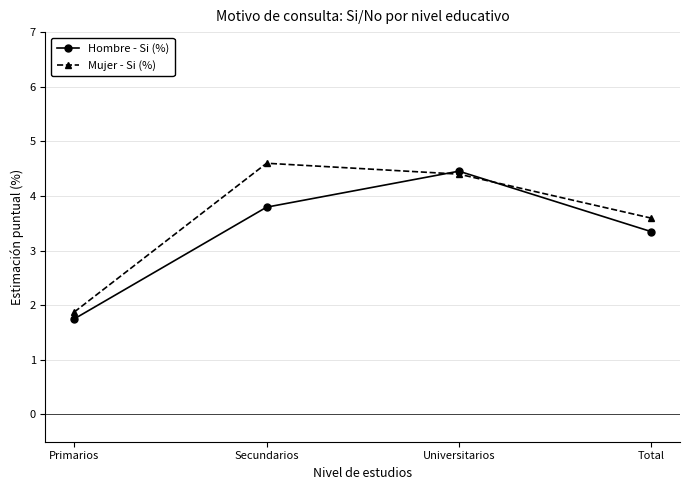

How many interior local peaks does the Mujer - Si (%) series have?

1